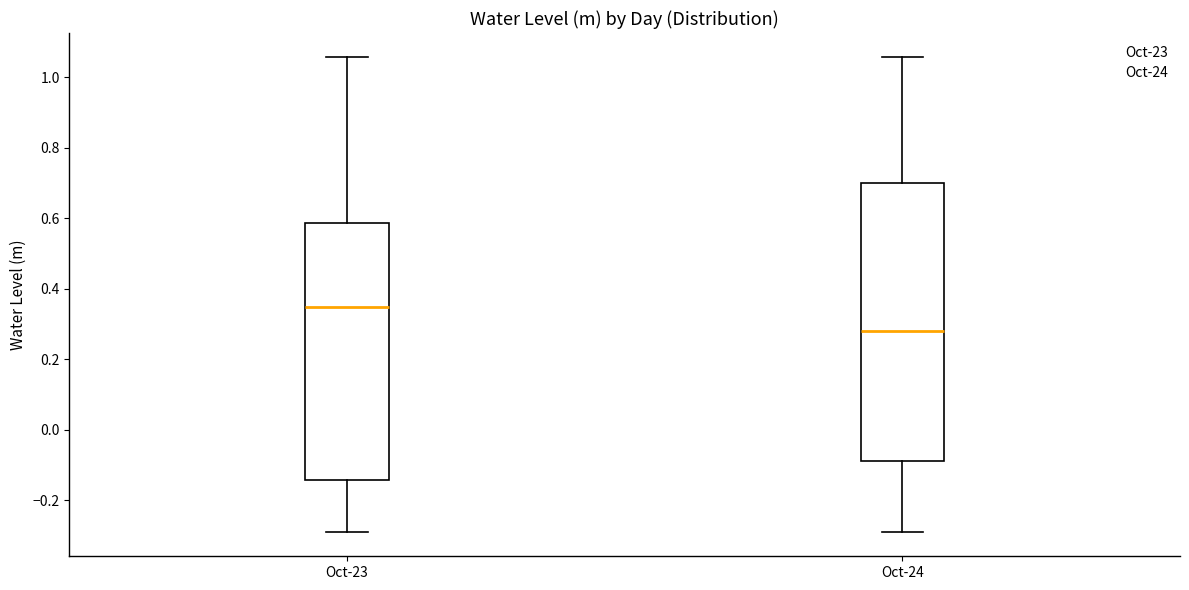

Which box has the lowest median line?

Oct-24